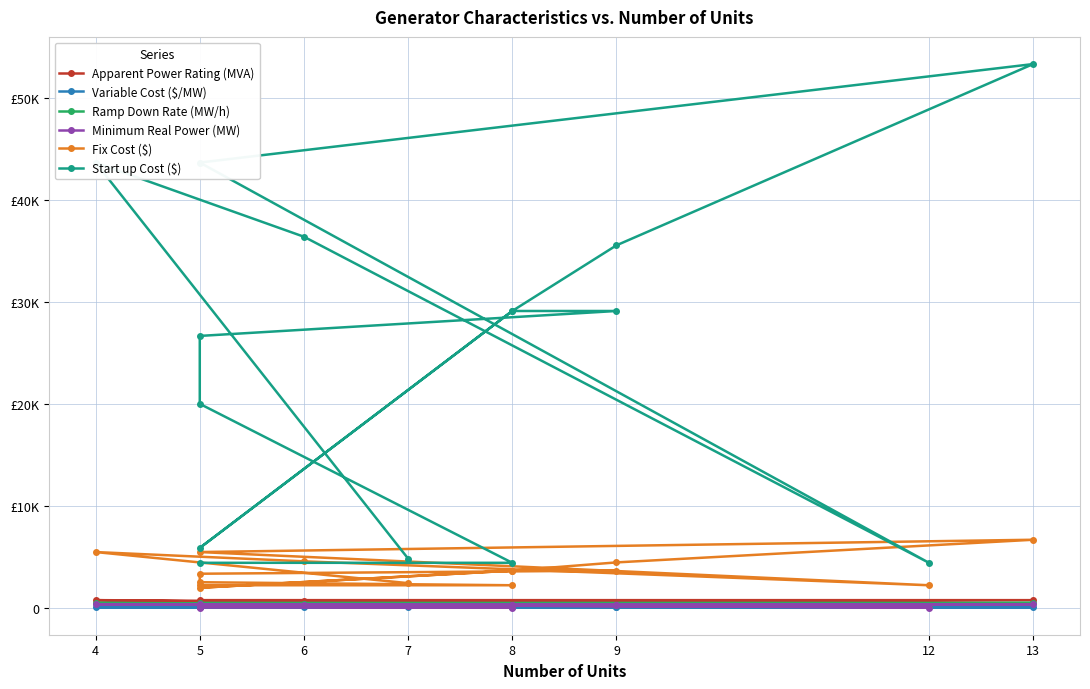

Where is Variable Cost ($/MW) nearest to the value 80?

5